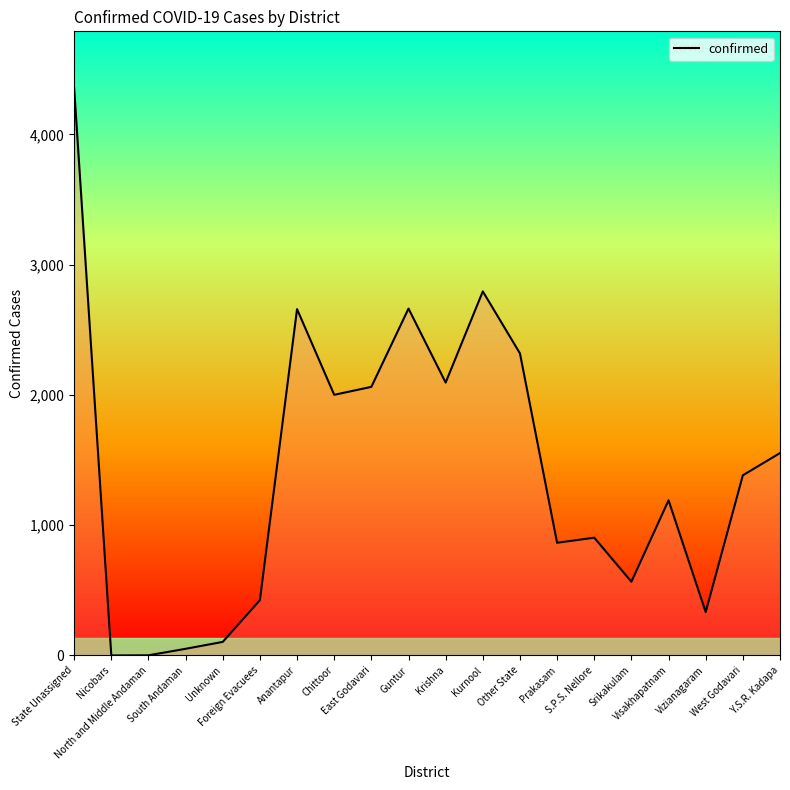

What is the difference between the maximum and minimum values?

4356